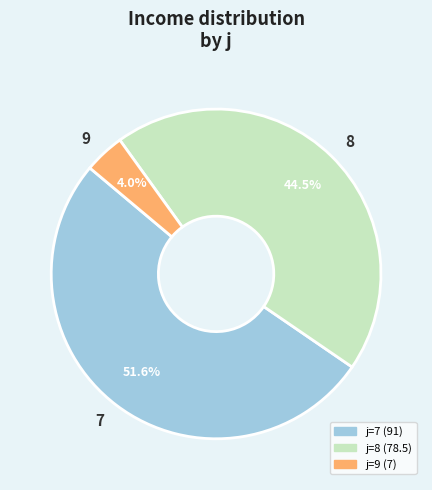

Does 7 represent more than half of the total?

Yes